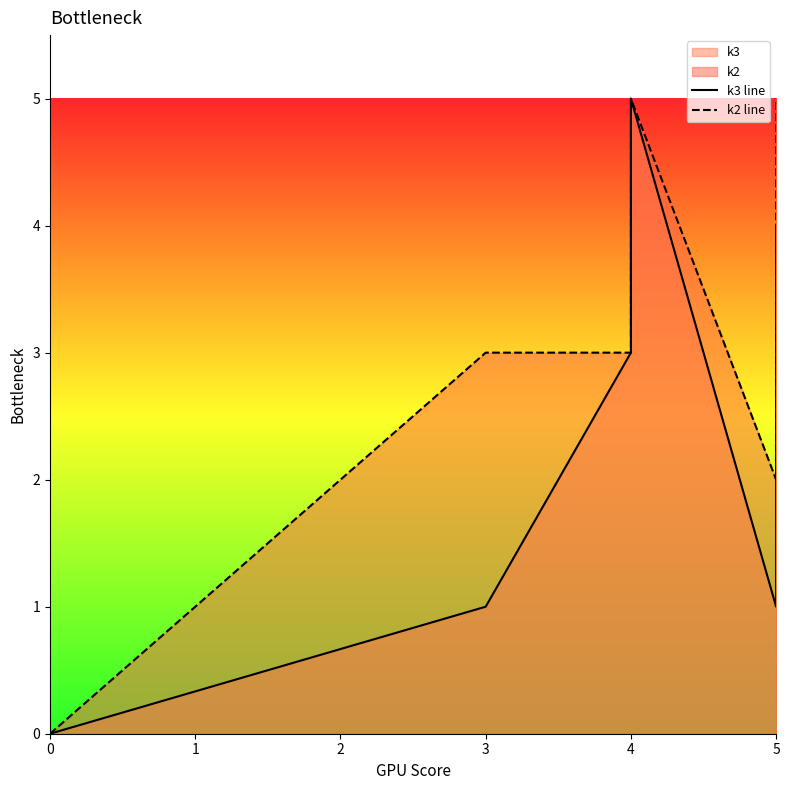

What is the value of the k3 line point at the 12th from the left?

4